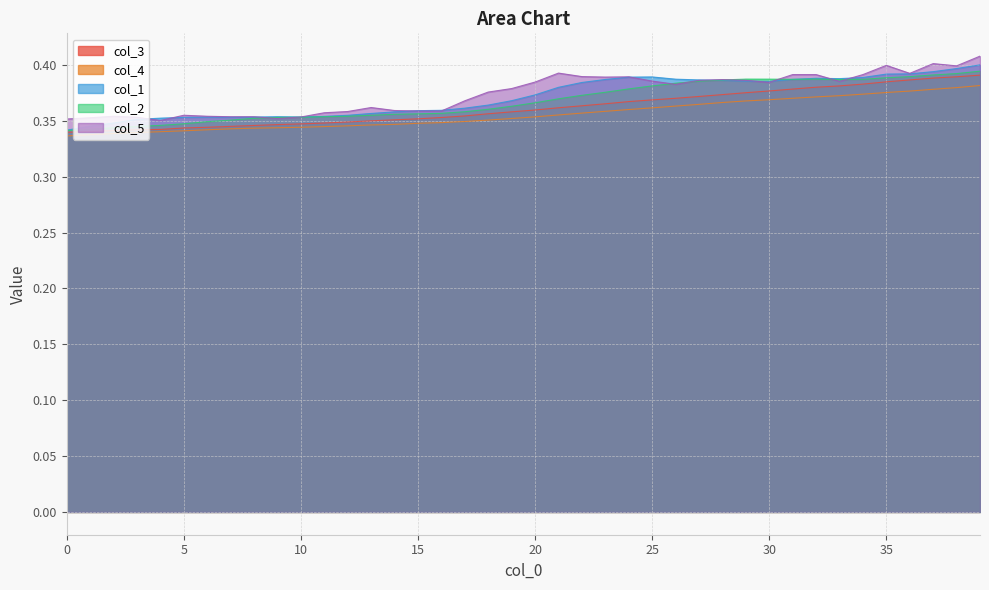

At which category is the sum across all series the highest?

39